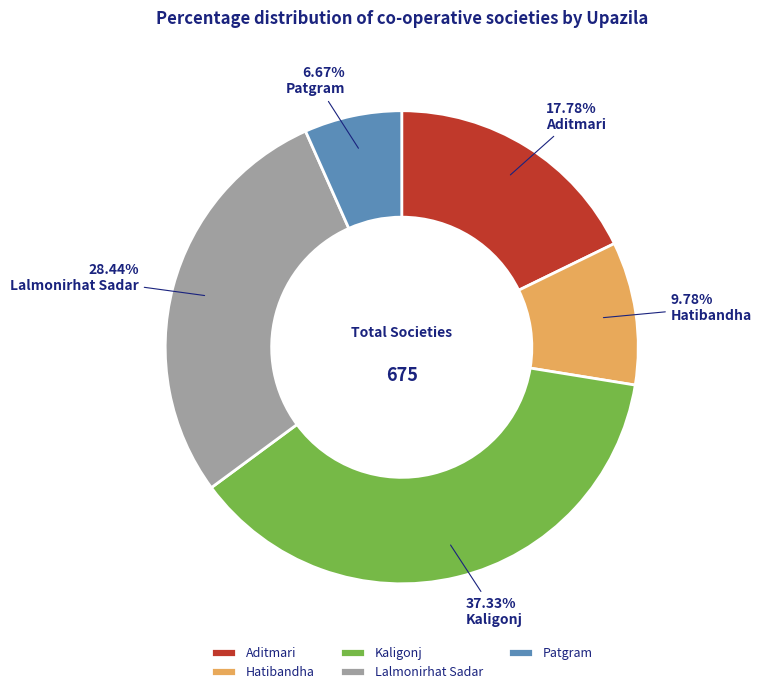

To the nearest percent, what portion does Lalmonirhat Sadar represent?

28%